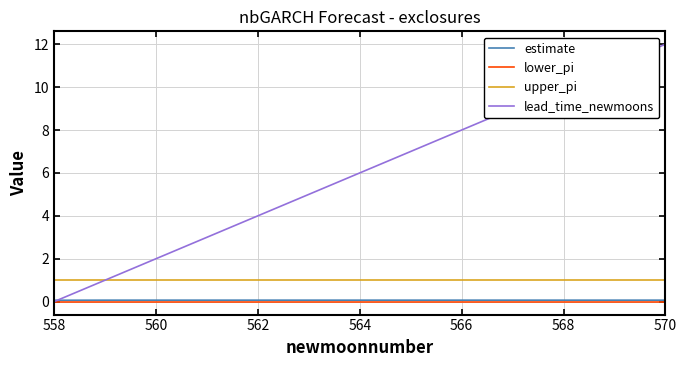

True or false: upper_pi and estimate cross at least once.

False